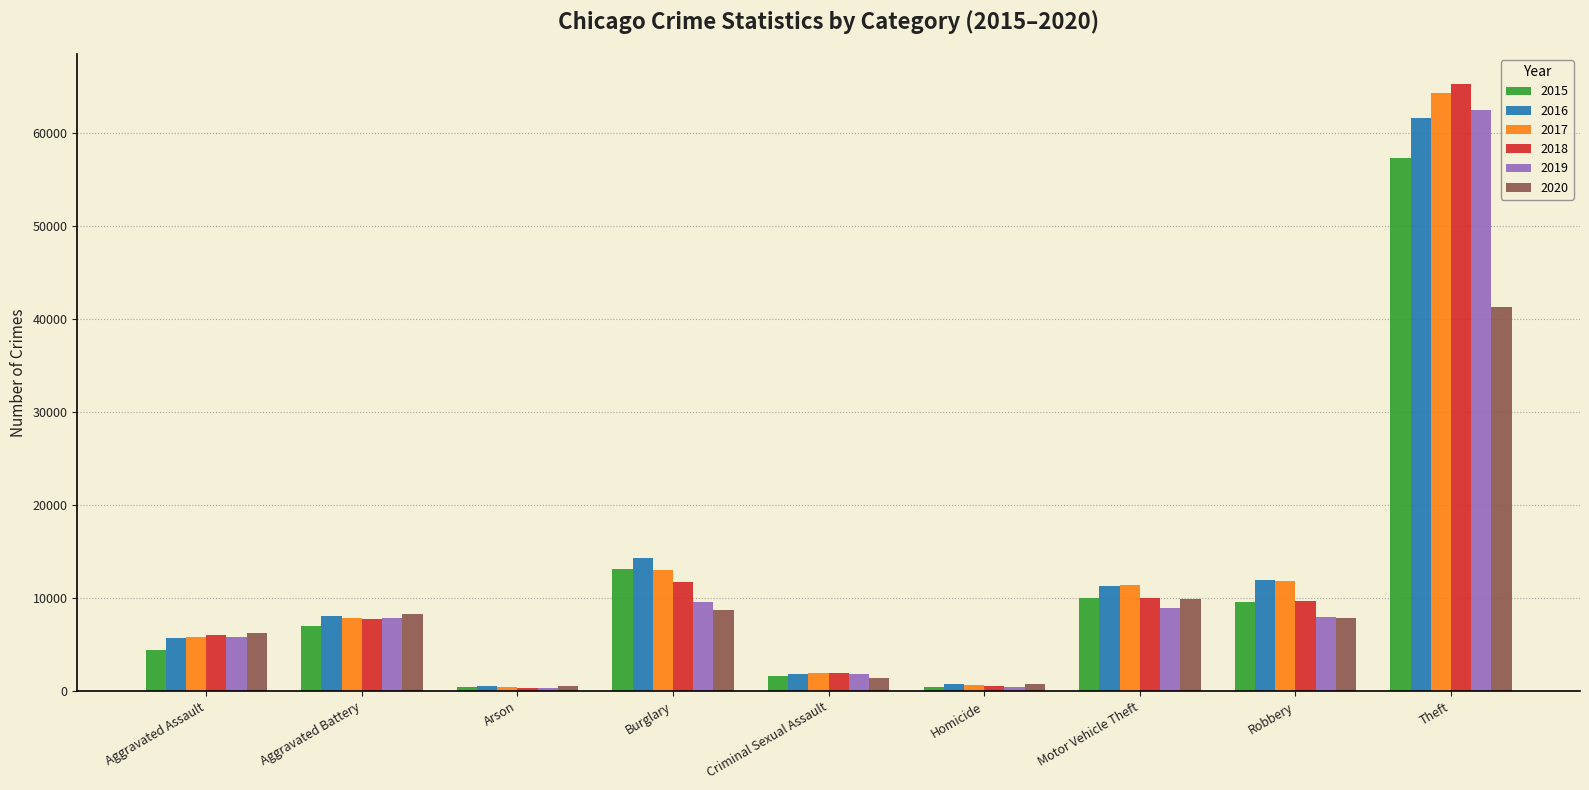

What is the value of the 2019 bar at the 7th from the left?

8978